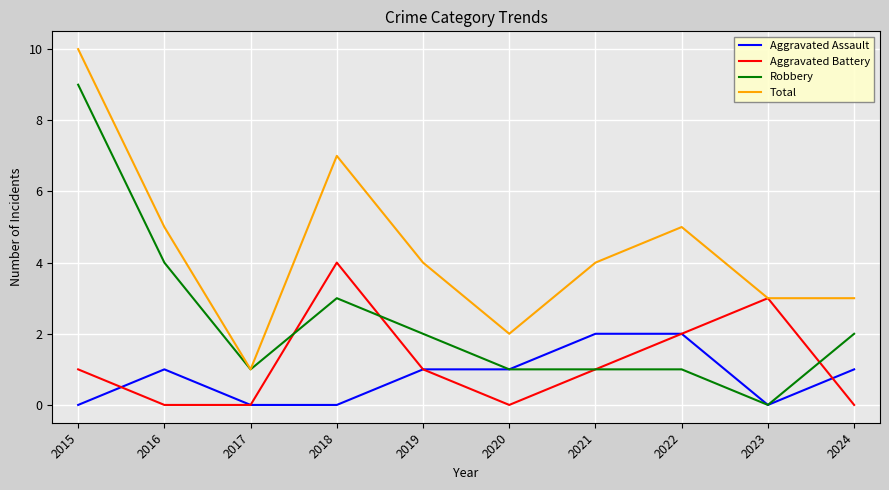

Does the chart display data point markers on the line(s)?

No